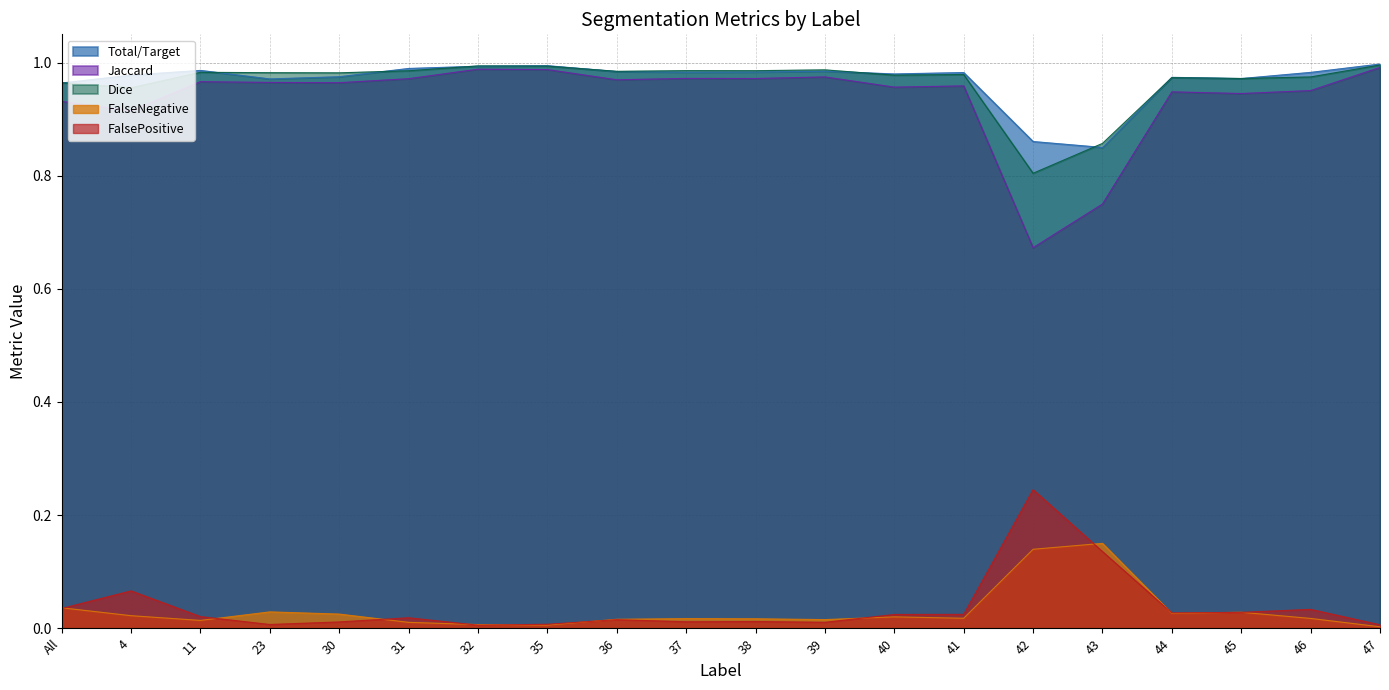

At which label does Jaccard reach its minimum?

42